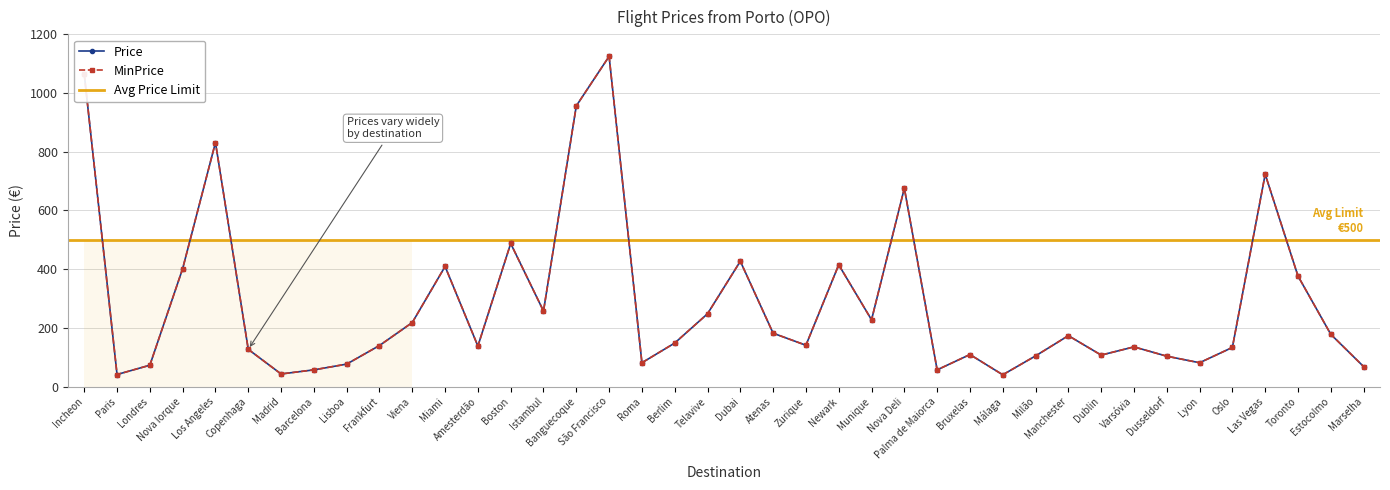

What is the sum of the MinPrice values at Dublin and Zurique?

247.9